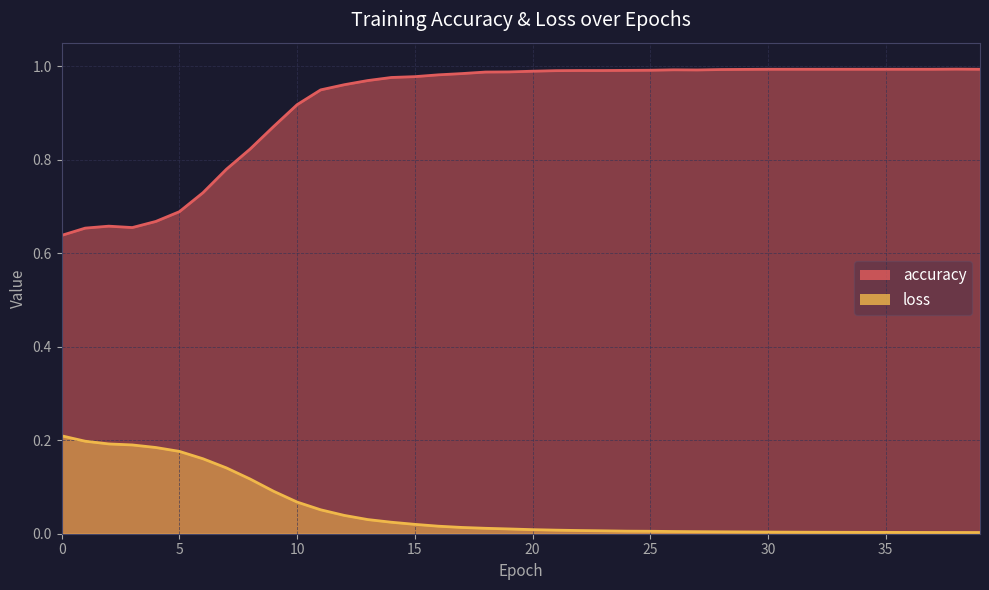

What is the sum of all accuracy values?

36.7